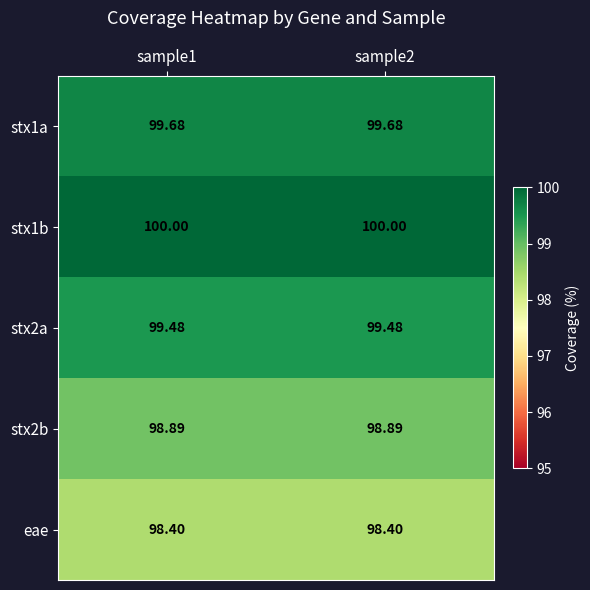

Is the value of stx1a at sample2 greater than the value of eae at sample1?

Yes